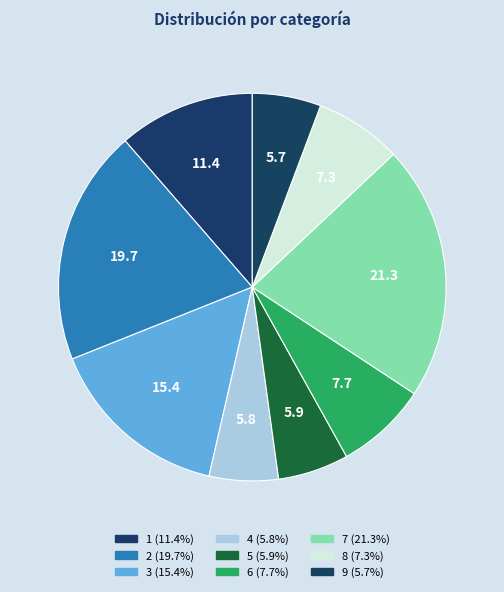

What is the smallest slice in the pie chart?

9